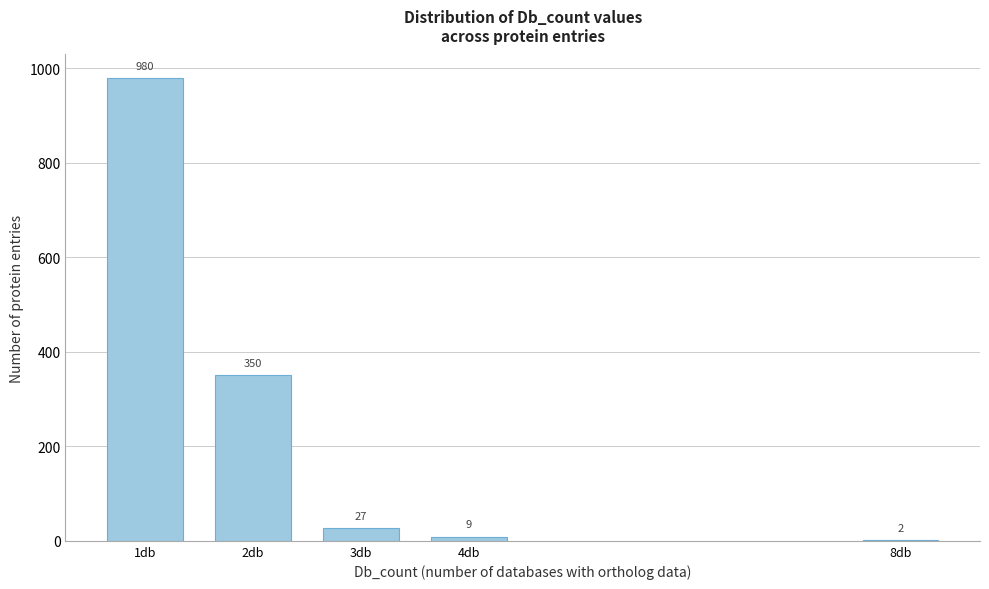

Reading left to right, what are all the values shown in this chart?

1db=980	2db=350	3db=27	4db=9	8db=2